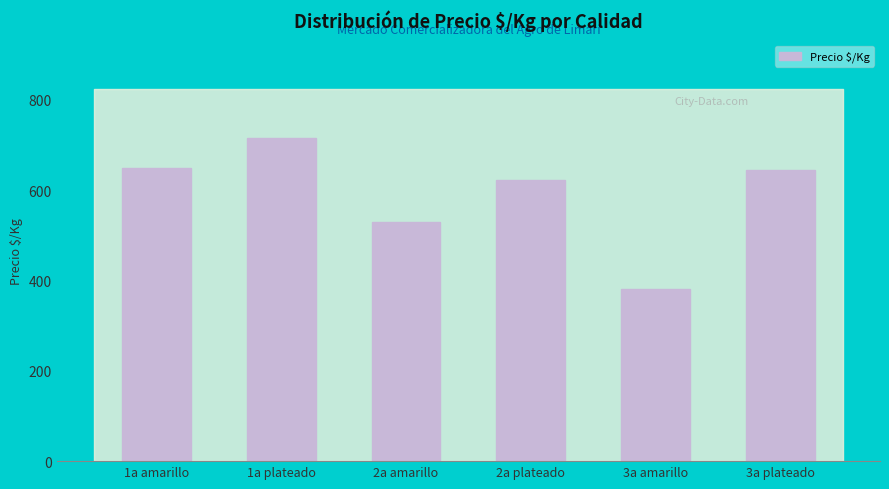

What is the ratio of the value at 2a plateado to the value at 3a plateado?

1.0